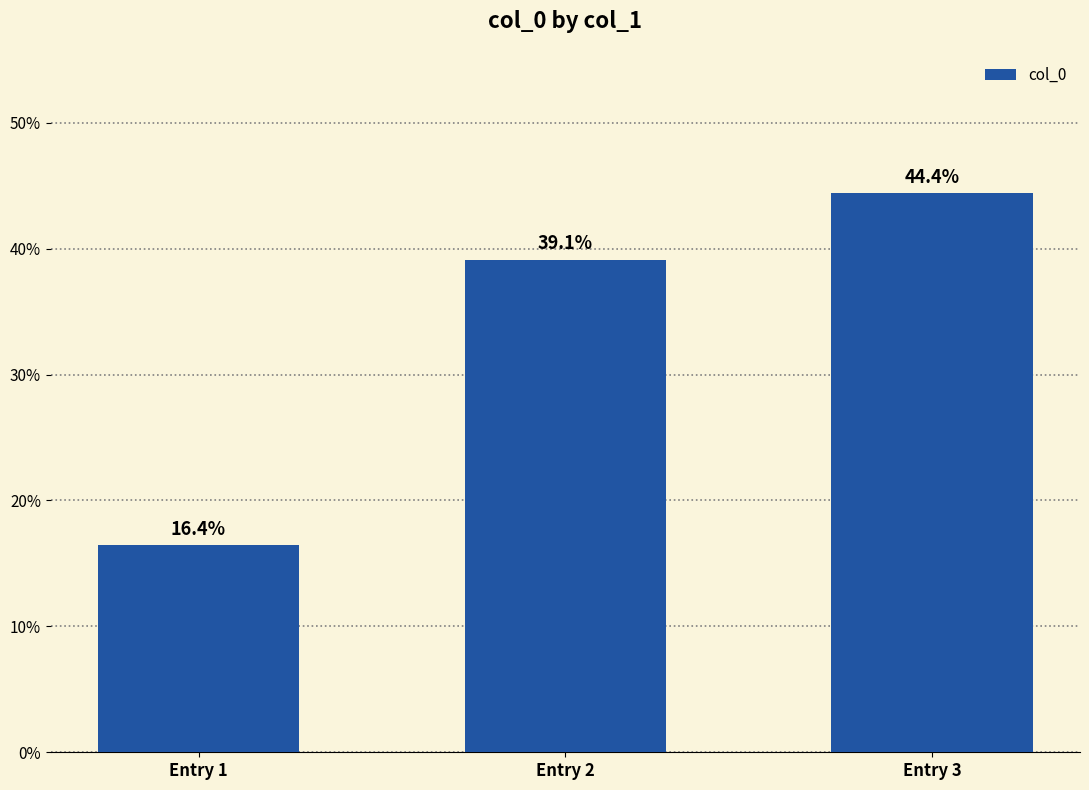

Reading right to left, what are all the values shown in this chart?

44.4	39.1	16.4